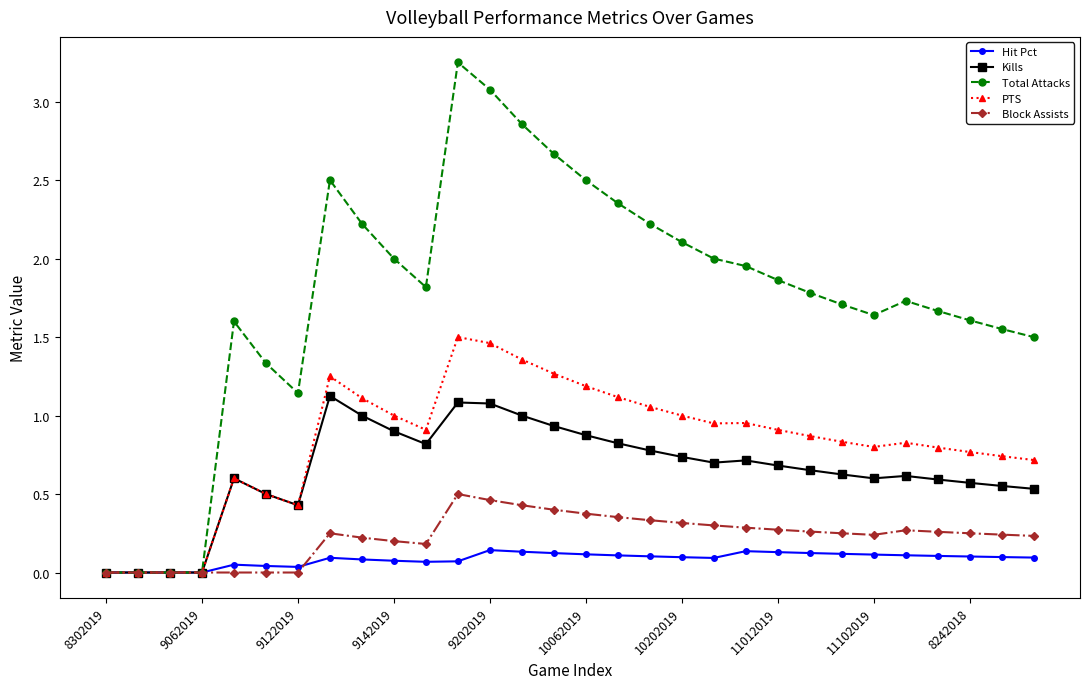

Rank the series by their maximum value, from highest to lowest.

Total Attacks, PTS, Kills, Block Assists, Hit Pct